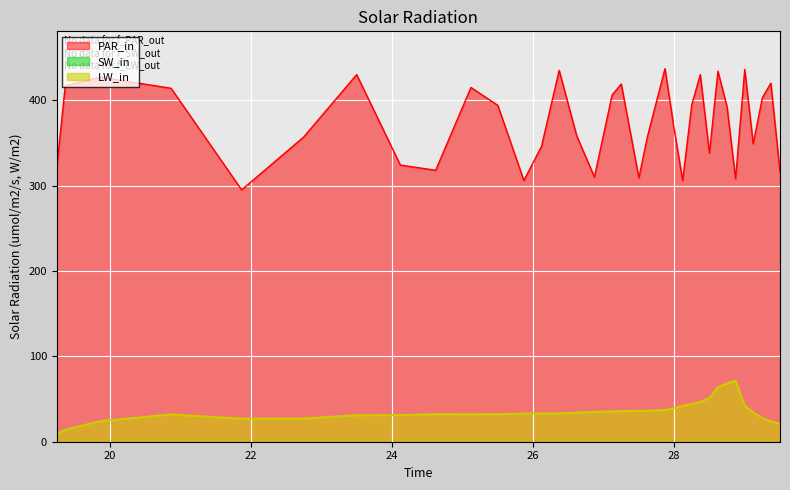

Count the number of categories in the chart.

34